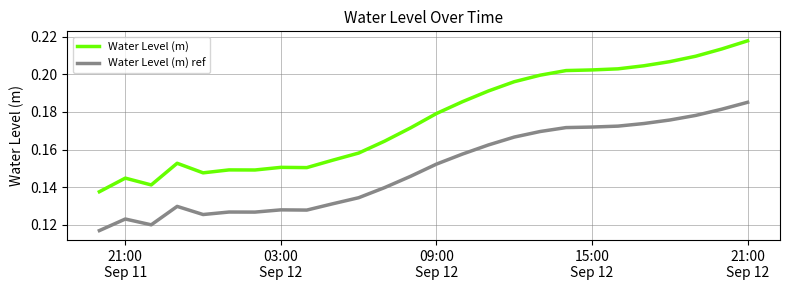

Which series has the largest total across all categories?

Water Level (m)